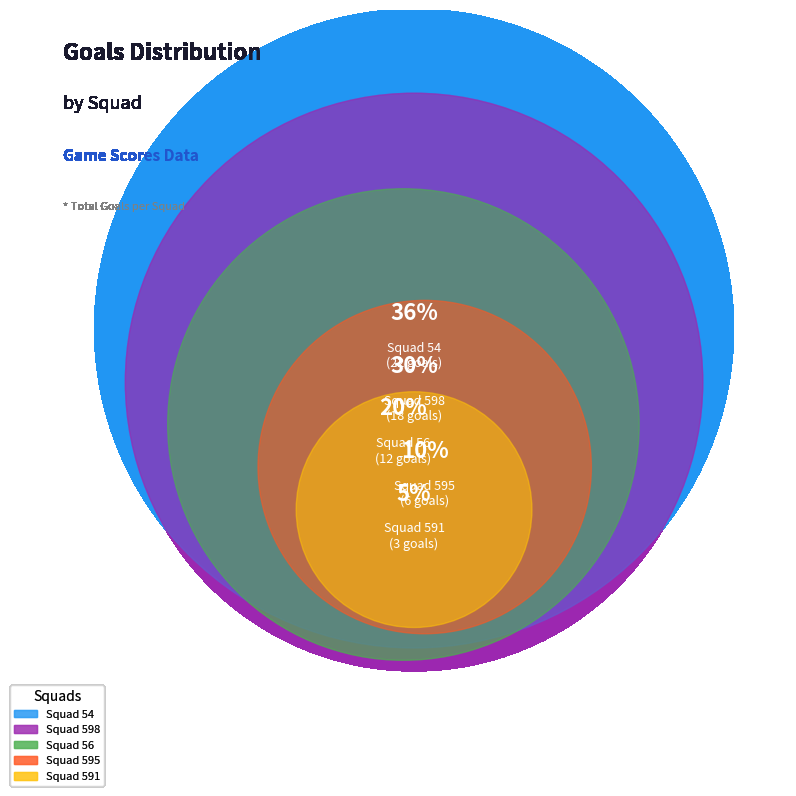

Between 18 and 21, which is larger?

18